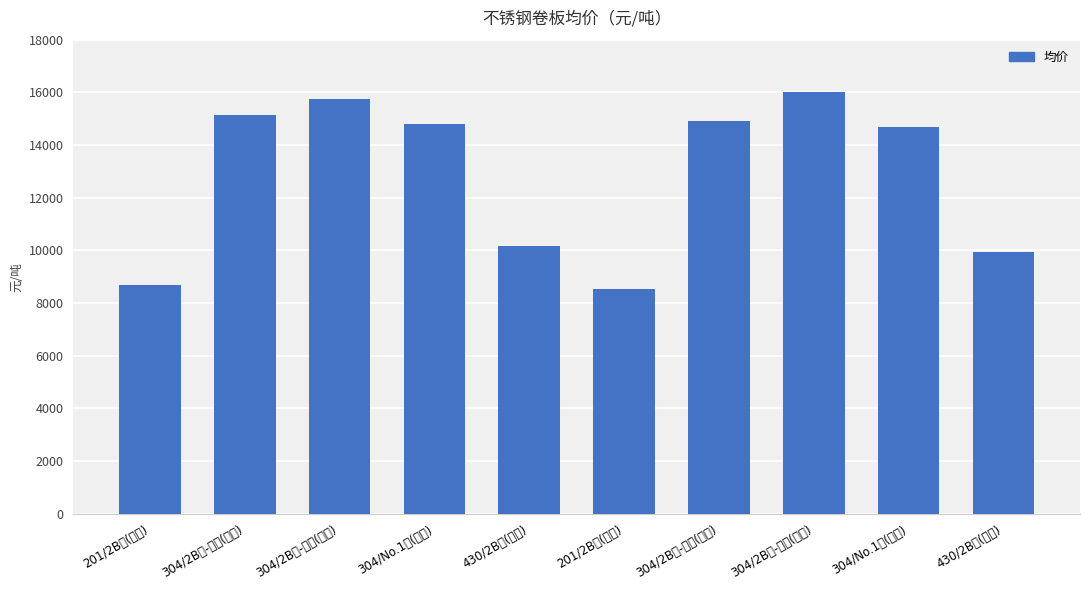

What is the change in value from 201/2B卷(无锡) to 304/2B卷-切边(无锡)?

+7050